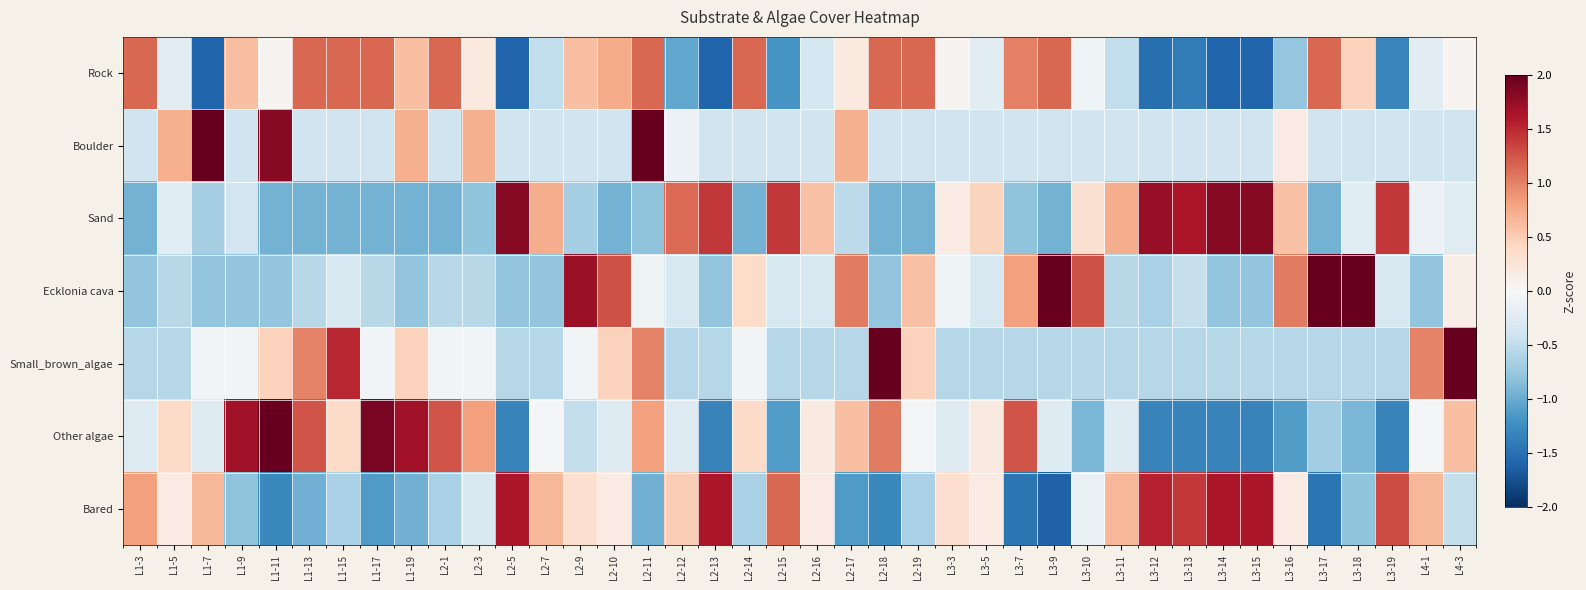

At which category is the sum across all series the highest?

L2-11